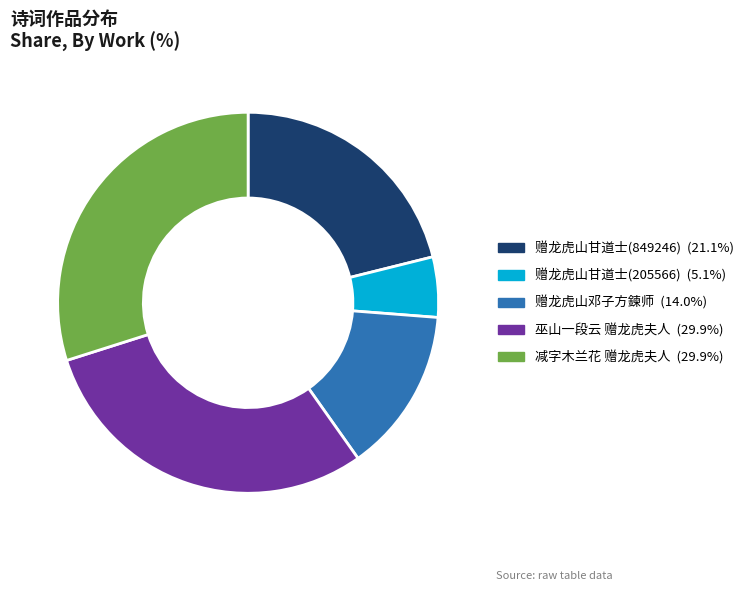

Which has a higher value, 减字木兰花 赠龙虎夫人 or 赠龙虎山邓子方鍊师?

减字木兰花 赠龙虎夫人